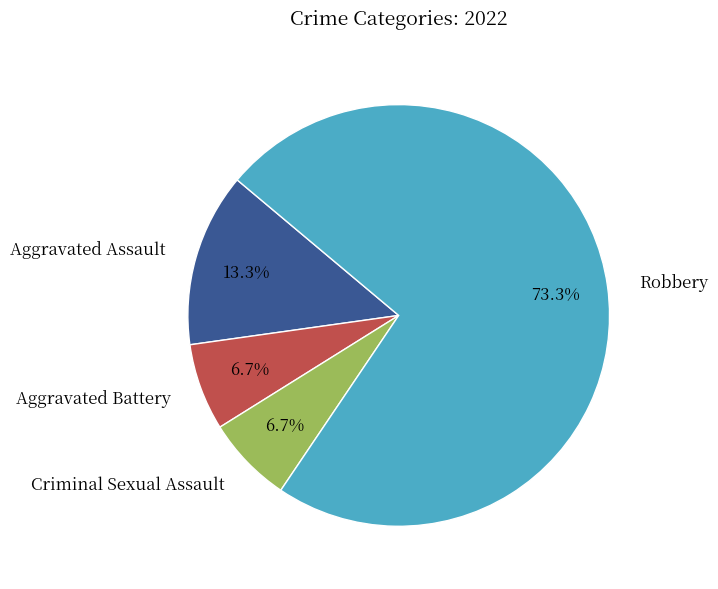

Count the number of slices in the pie.

4